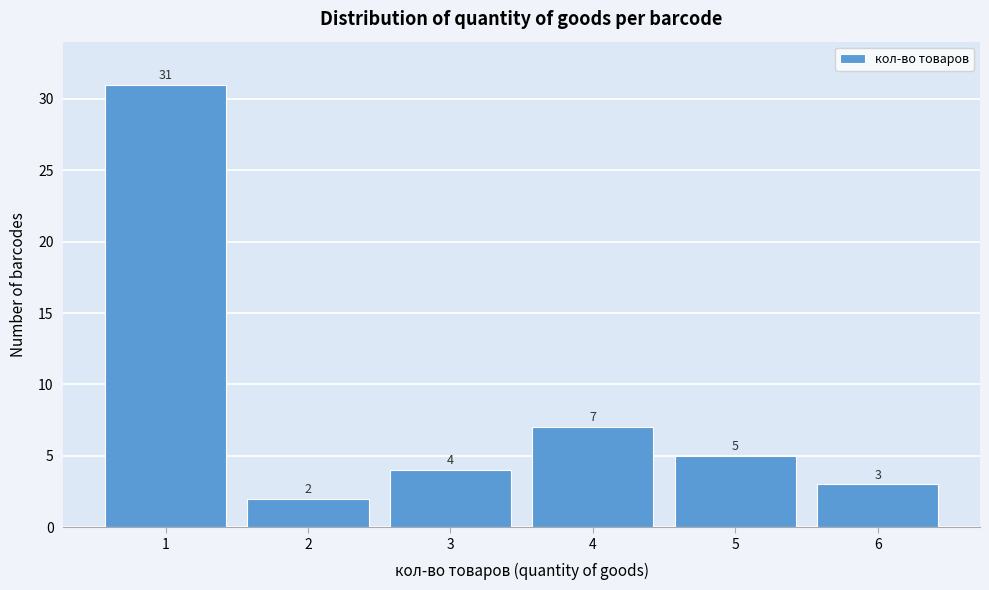

Reading right to left, list all the values displayed in this chart.

3	5	7	4	2	31